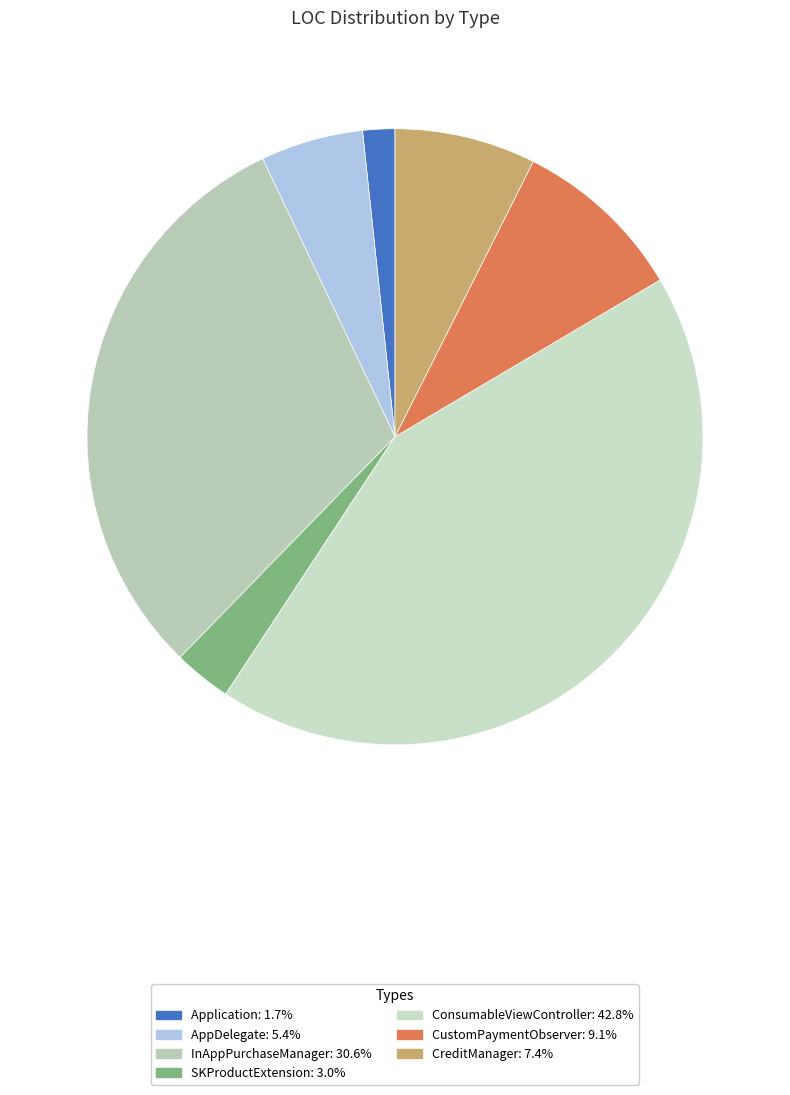

Is the sum of InAppPurchaseManager and ConsumableViewController greater than half?

Yes